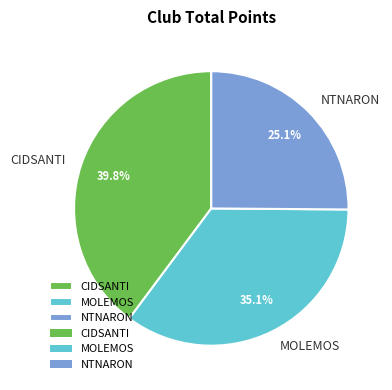

Is there a majority slice in this chart?

No